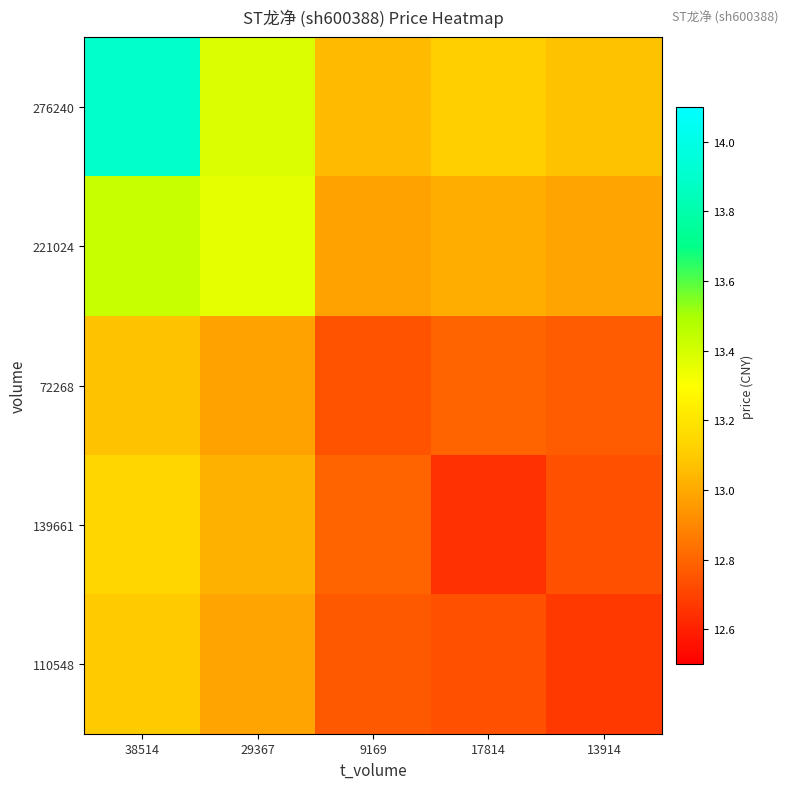

Rank the series by their maximum value, from highest to lowest.

276240, 221024, 139661, 110548, 72268